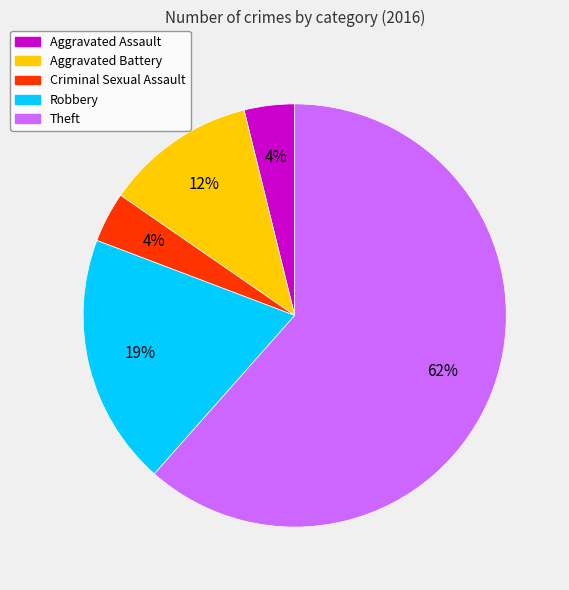

How many segments does this pie chart have?

5